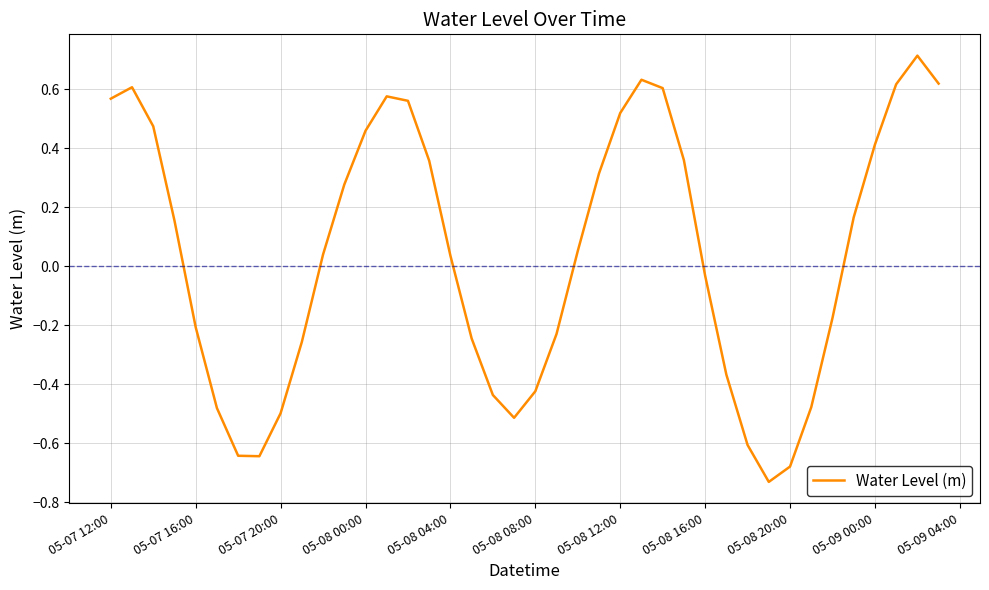

What is the maximum value shown in the chart?

0.7